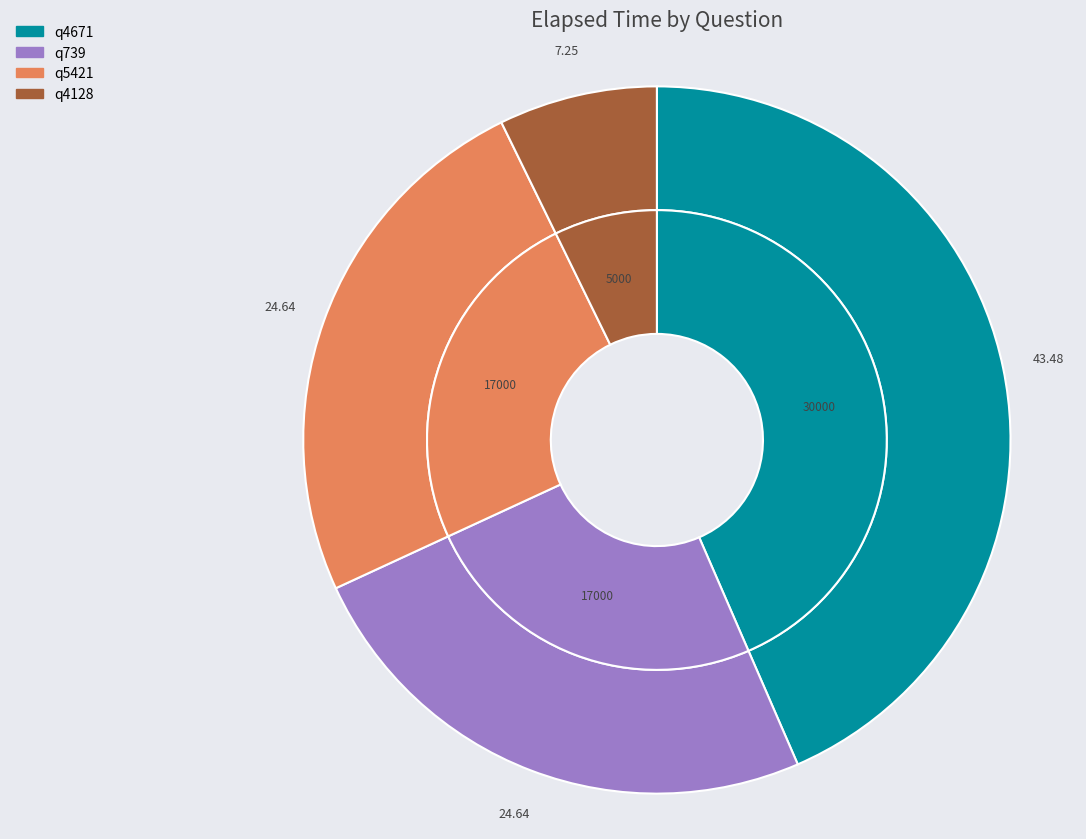

How many slices are in this pie chart?

4